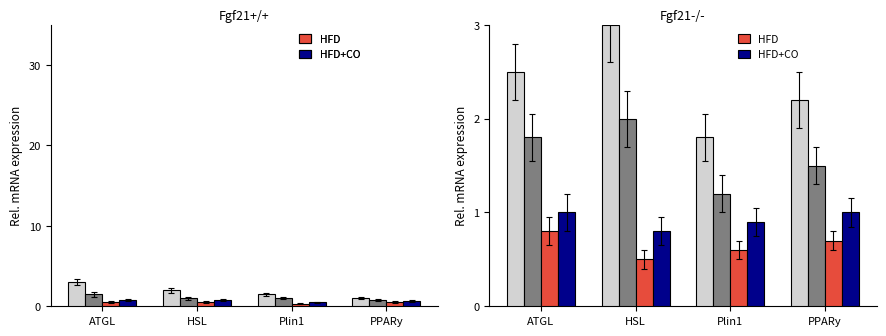

Reading left to right, list all the values displayed in this chart.

NCD: 2.5	3.0	1.8	2.2
NCD+CO: 1.8	2.0	1.2	1.5
HFD: 0.8	0.5	0.6	0.7
HFD+CO: 1.0	0.8	0.9	1.0